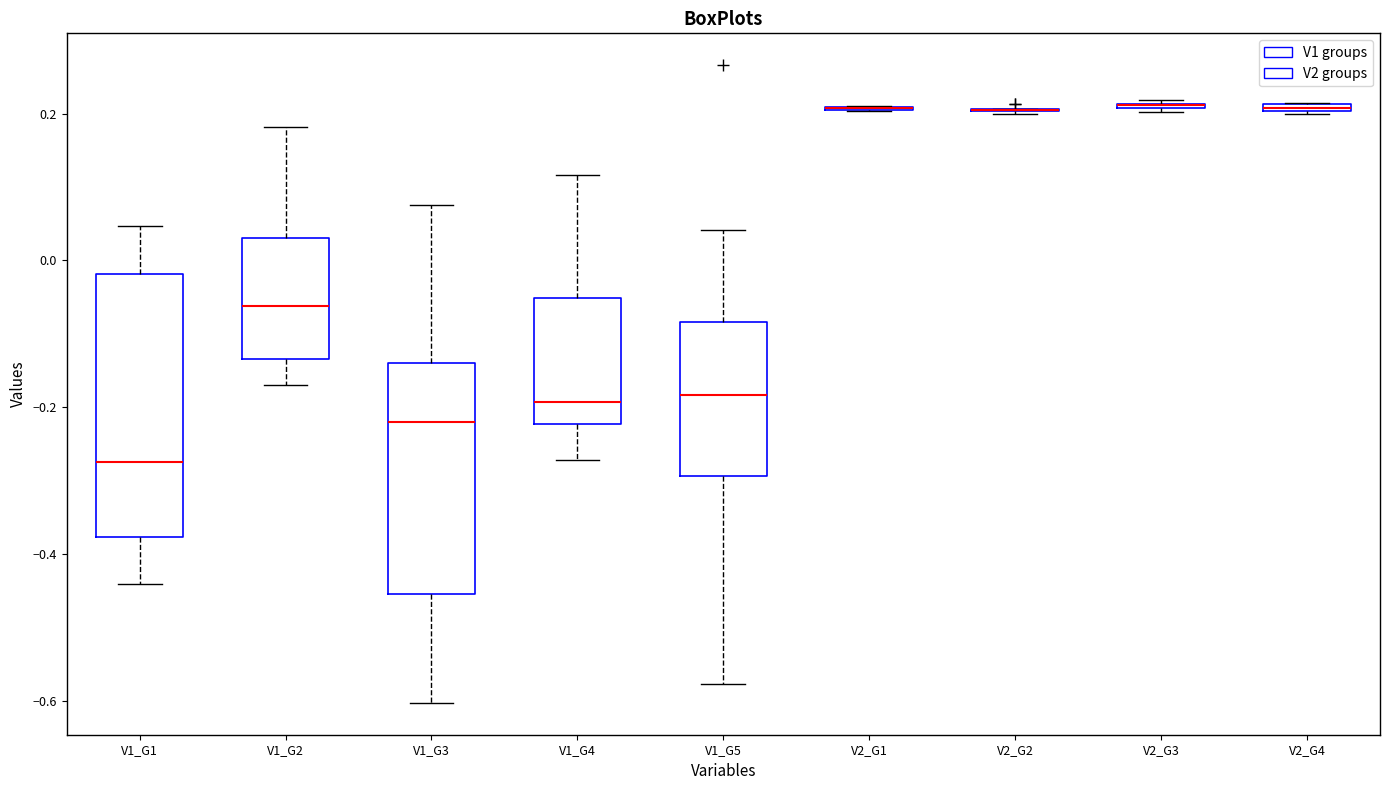

Which box is the tallest, from its lower edge to its upper edge?

V1_G1